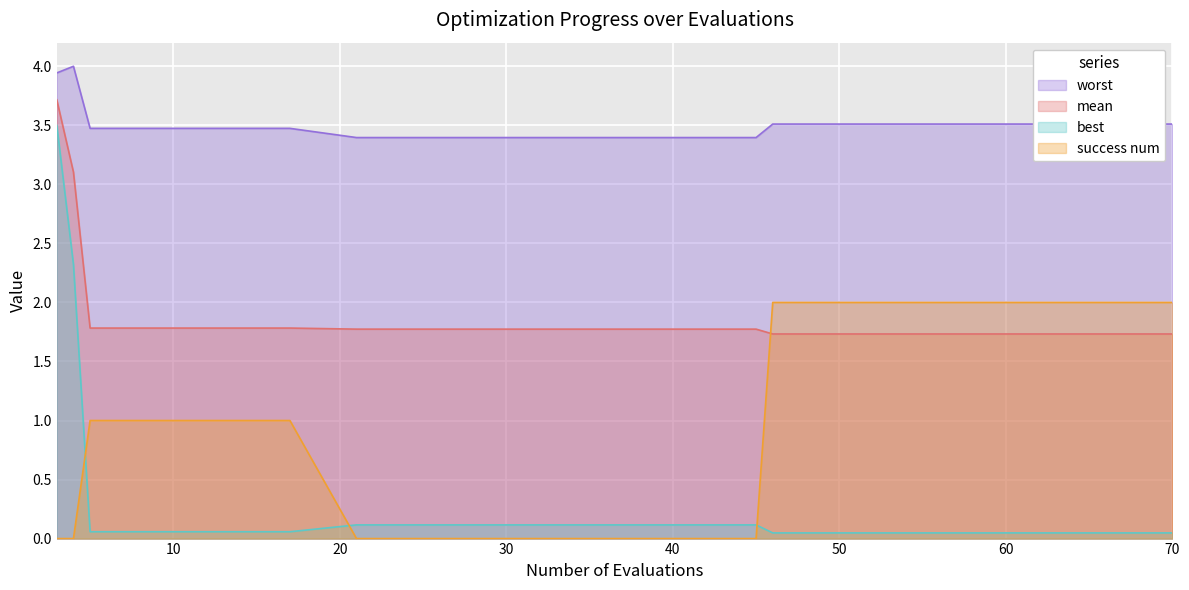

At how many categories does at least one series exceed 3?

20